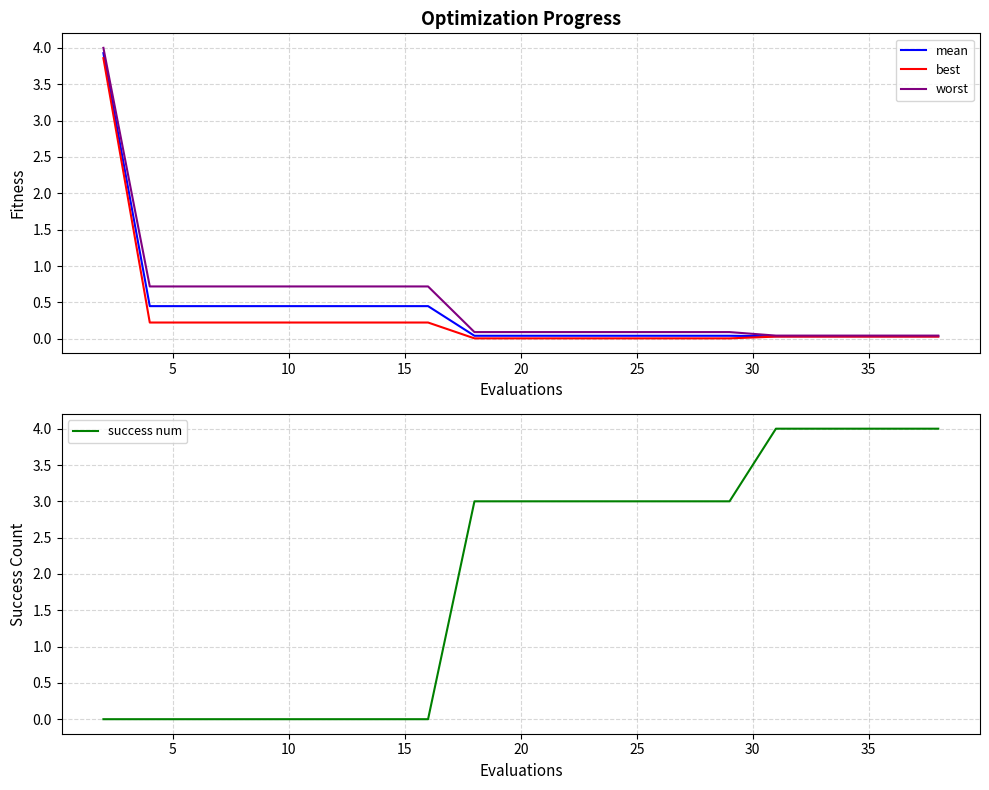

How many intersections are there between success num and best?

1